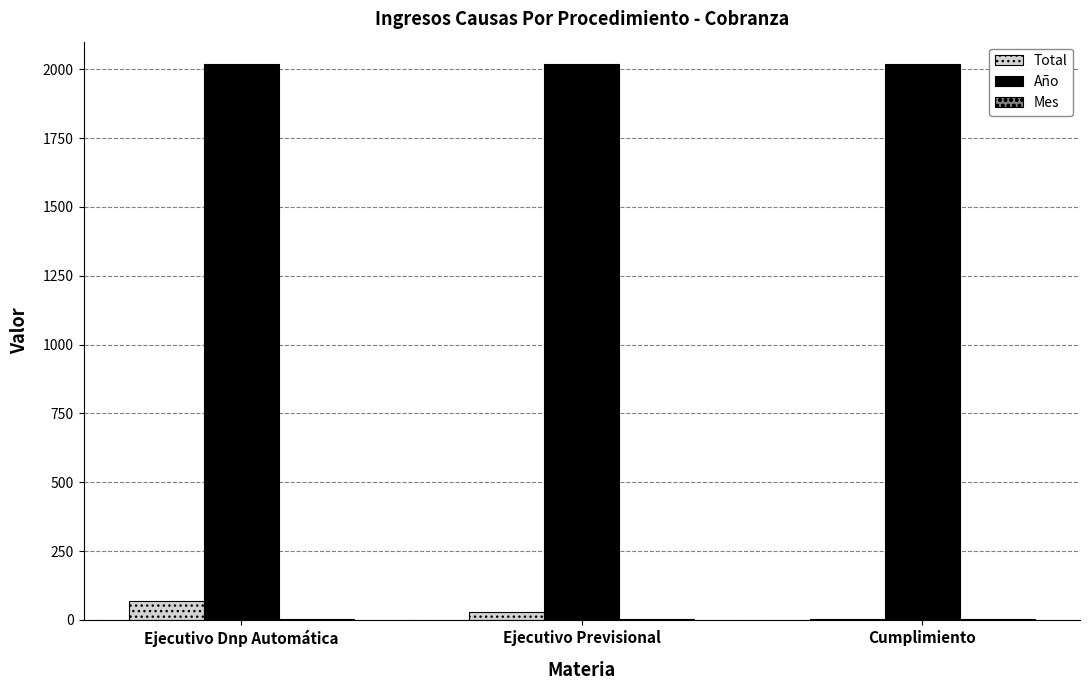

Which series has the largest total across all categories?

Año